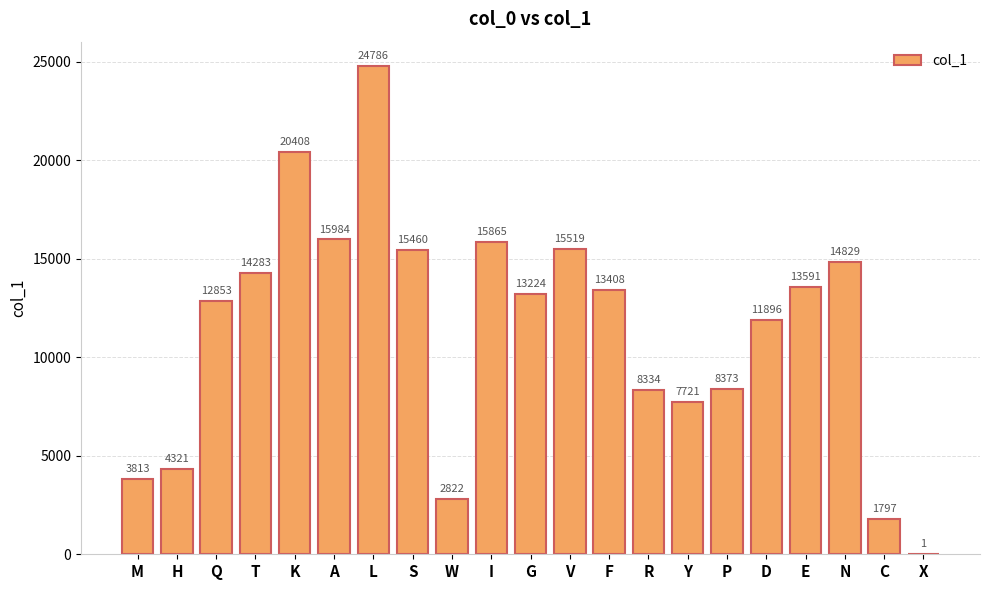

What is the greatest value displayed?

24786